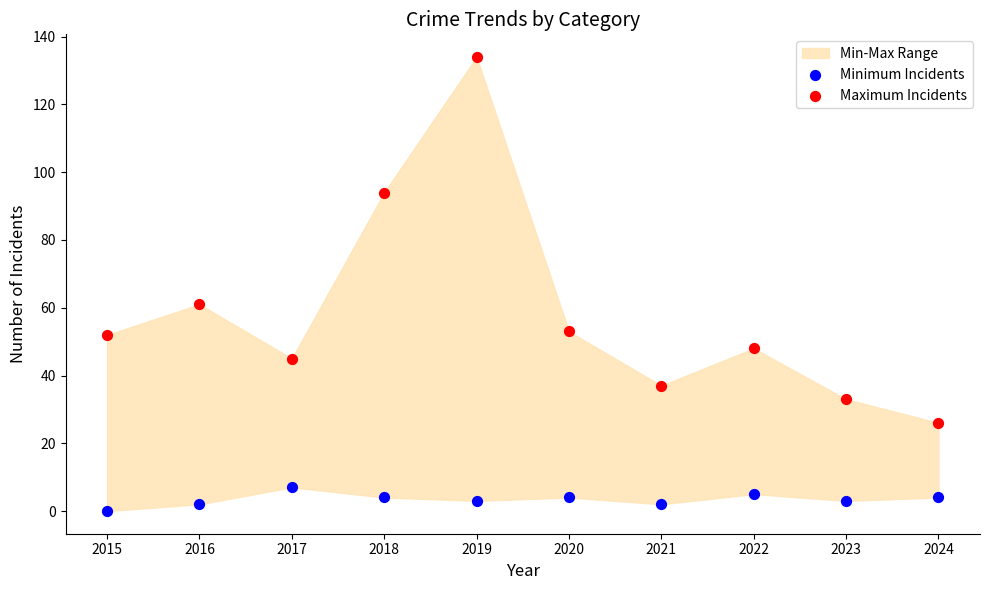

Across all series, what Y value is closest to 67?

61